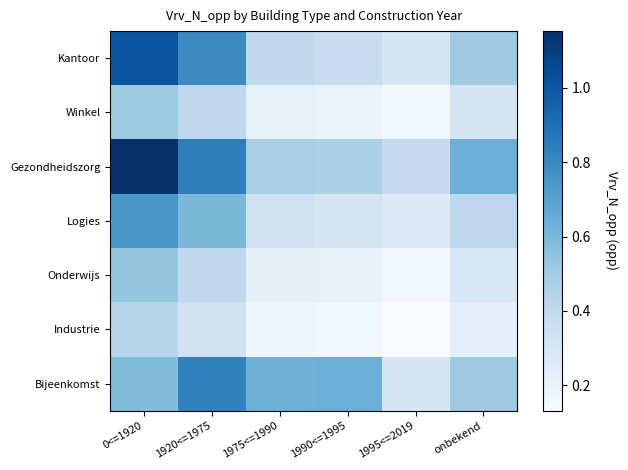

Which series changed the most between 1975<=1990 and 1990<=1995?

Kantoor